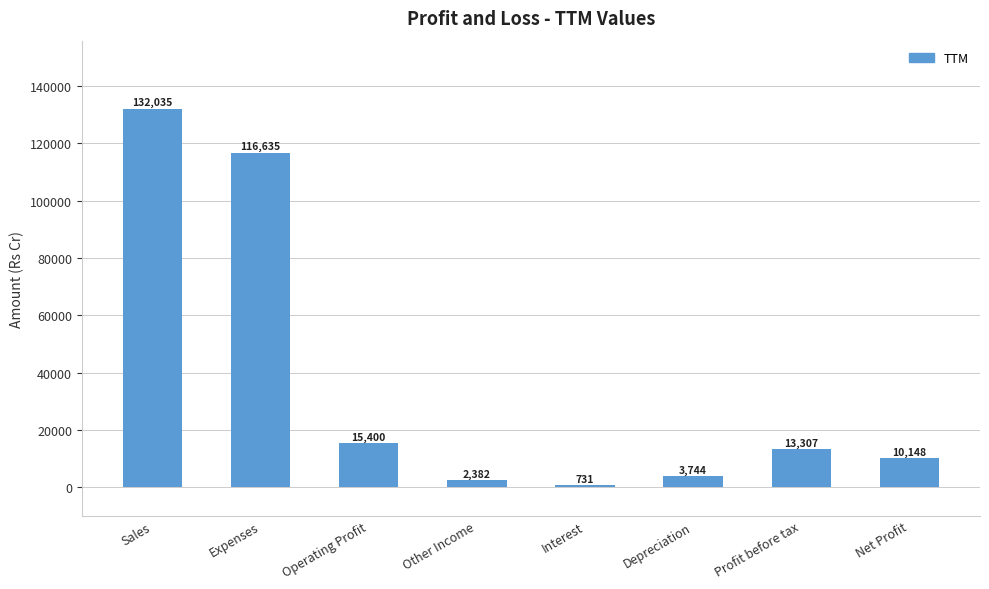

What is the greatest value displayed?

132035